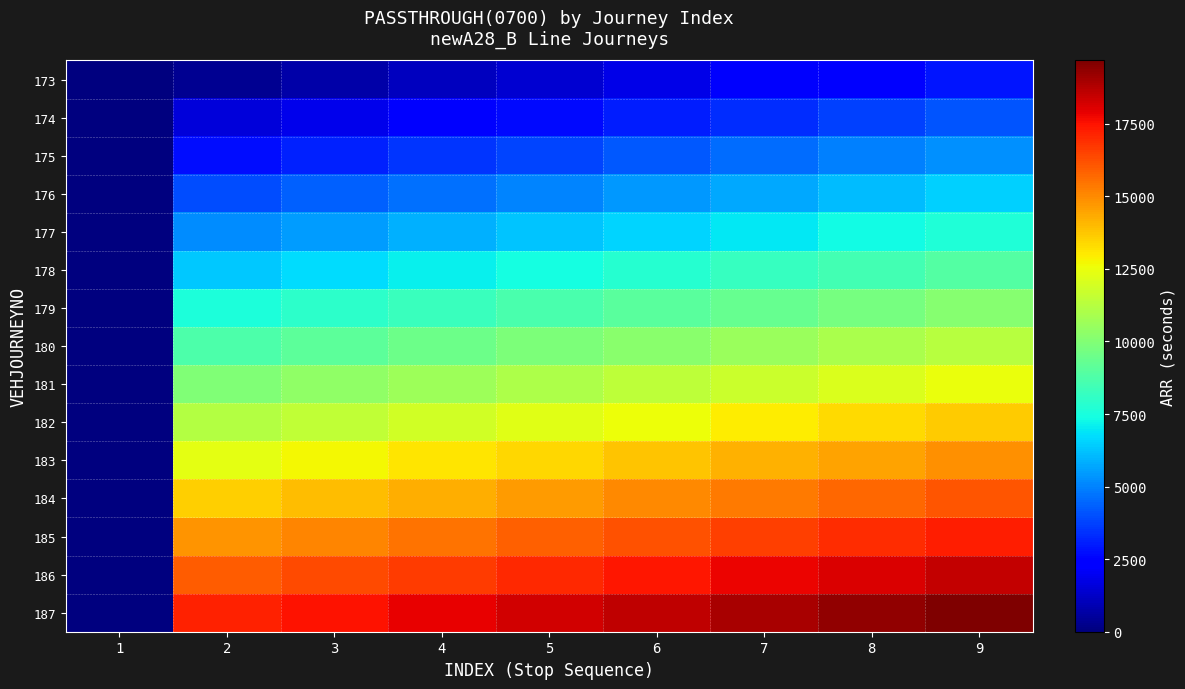

Reading left to right, extract all data points from this chart.

173: 1=0	2=360	3=720	4=1080	5=1440	6=1800	7=2160	8=2520	9=2880
174: 1=0	2=1560	3=1920	4=2280	5=2640	6=3000	7=3360	8=3720	9=4080
175: 1=0	2=2760	3=3120	4=3480	5=3840	6=4200	7=4560	8=4920	9=5280
176: 1=0	2=3960	3=4320	4=4680	5=5040	6=5400	7=5760	8=6120	9=6480
177: 1=0	2=5160	3=5520	4=5880	5=6240	6=6600	7=6960	8=7320	9=7680
178: 1=0	2=6360	3=6720	4=7080	5=7440	6=7800	7=8160	8=8520	9=8880
179: 1=0	2=7560	3=7920	4=8280	5=8640	6=9000	7=9360	8=9720	9=10080
180: 1=0	2=8760	3=9120	4=9480	5=9840	6=10200	7=10560	8=10920	9=11280
181: 1=0	2=9960	3=10320	4=10680	5=11040	6=11400	7=11760	8=12120	9=12480
182: 1=0	2=11160	3=11520	4=11880	5=12240	6=12600	7=12960	8=13320	9=13680
183: 1=0	2=12360	3=12720	4=13080	5=13440	6=13800	7=14160	8=14520	9=14880
184: 1=0	2=13560	3=13920	4=14280	5=14640	6=15000	7=15360	8=15720	9=16080
185: 1=0	2=14760	3=15120	4=15480	5=15840	6=16200	7=16560	8=16920	9=17280
186: 1=0	2=15960	3=16320	4=16680	5=17040	6=17400	7=17760	8=18120	9=18480
187: 1=0	2=17160	3=17520	4=17880	5=18240	6=18600	7=18960	8=19320	9=19680